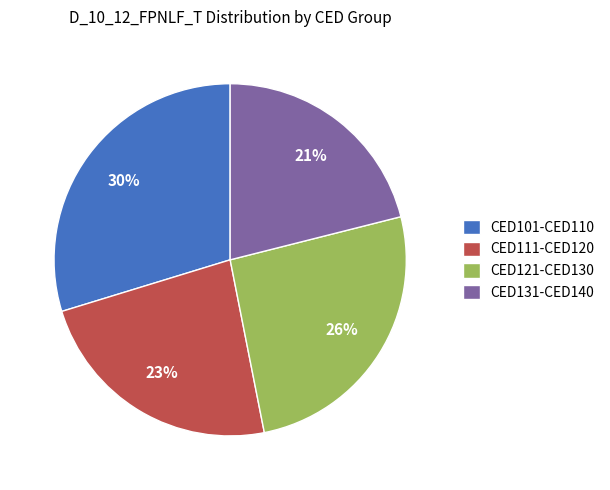

Combined, do CED131-CED140 and CED111-CED120 account for over 50%?

No